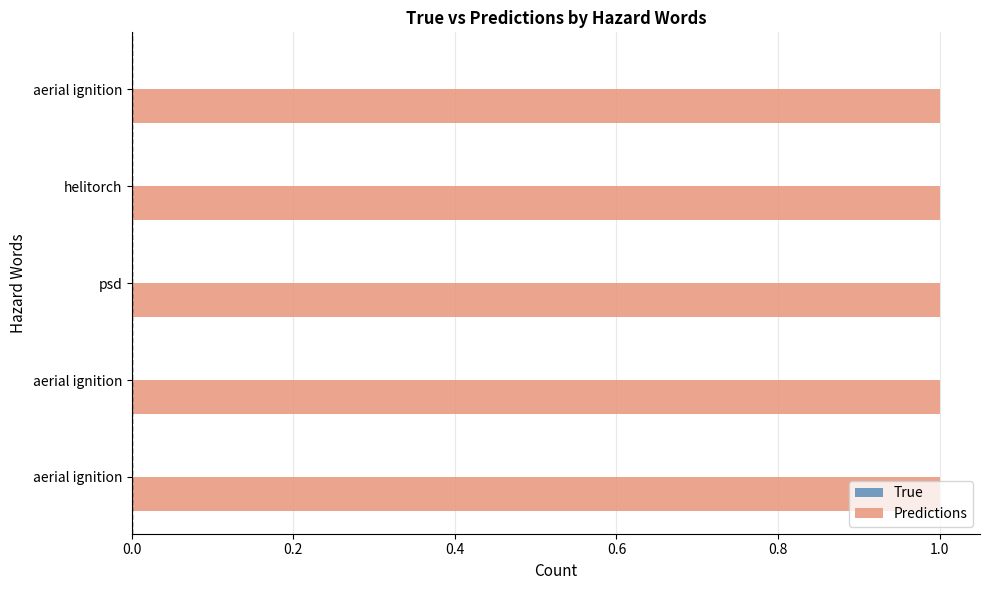

At how many categories does at least one series exceed 0?

5